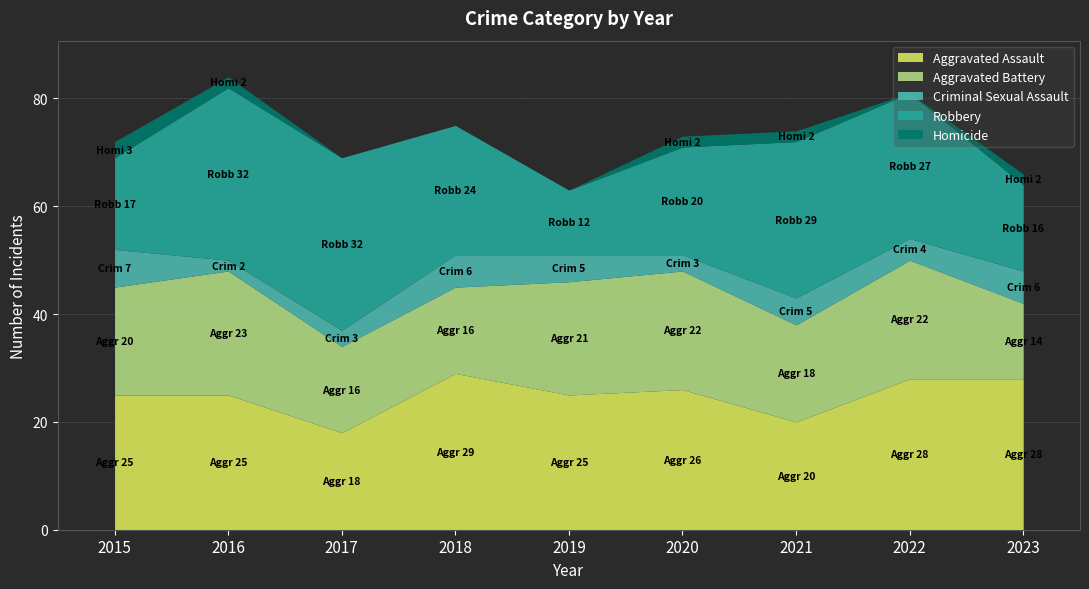

Which label corresponds to the largest value in the chart?

2016